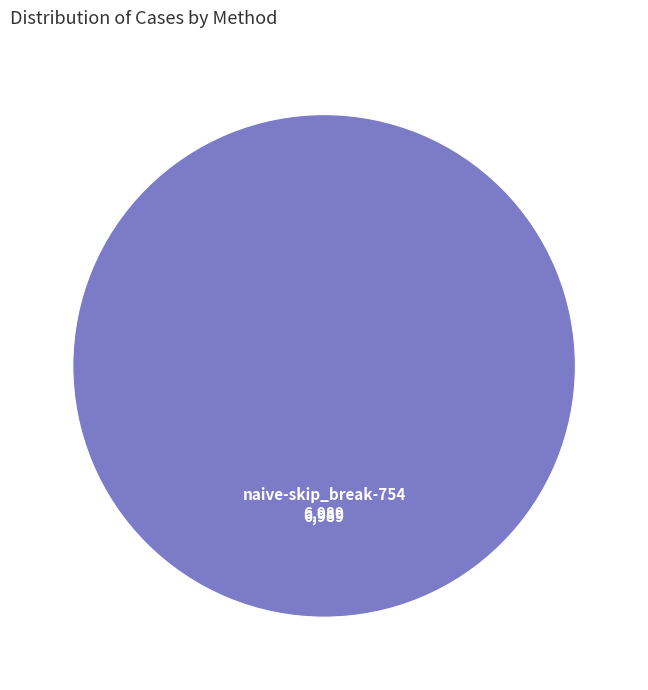

Is there any slice that represents more than half of the pie?

Yes